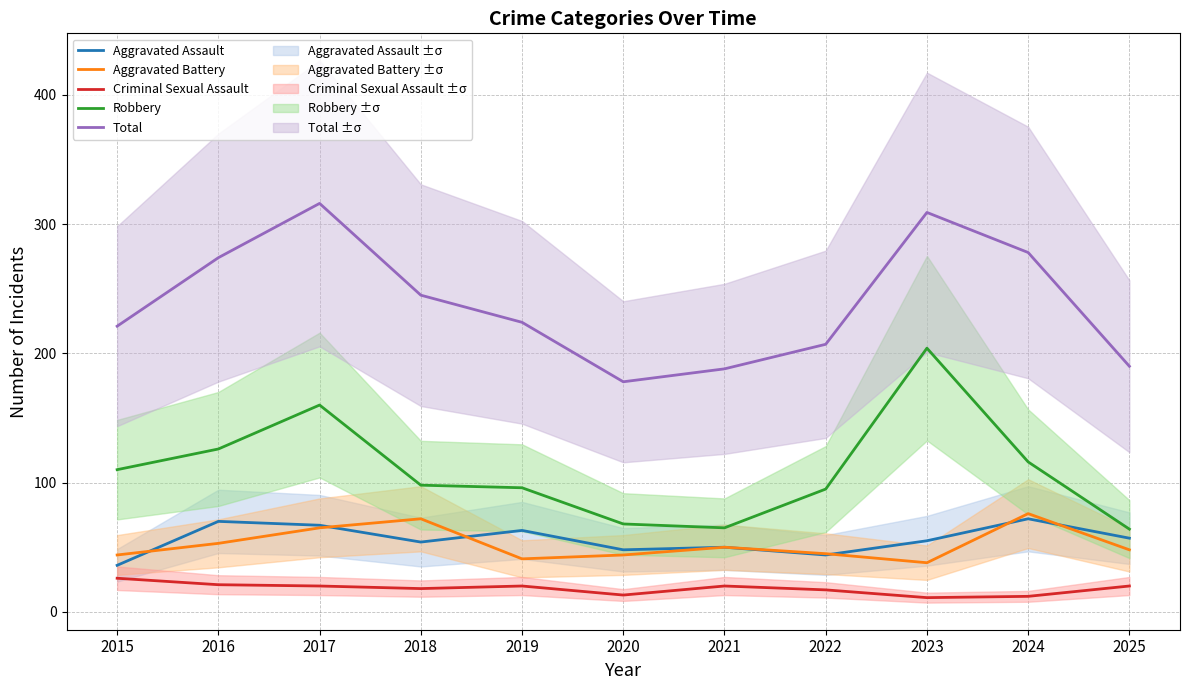

How many values in the Criminal Sexual Assault series exceed 20?

2